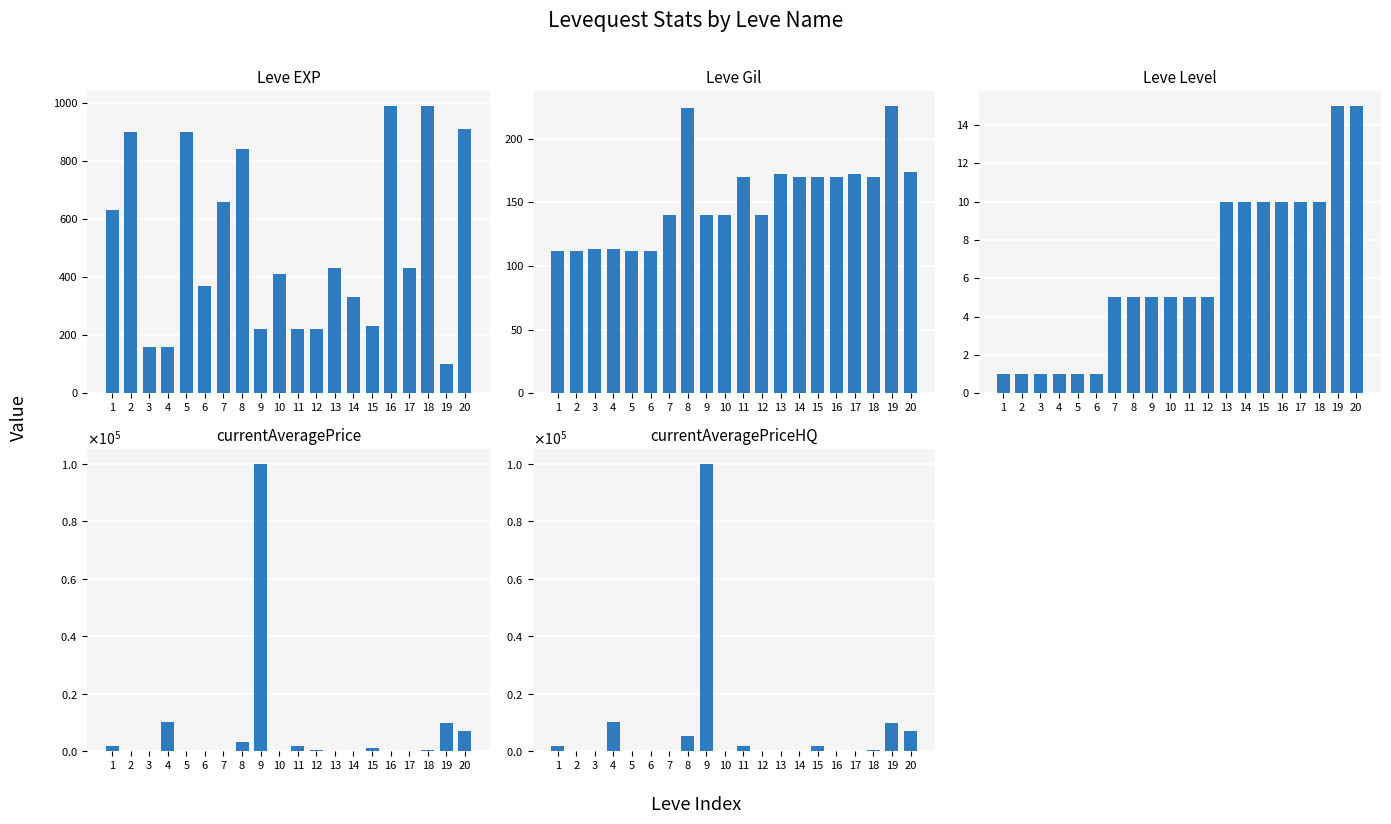

Reading left to right, list all the values displayed in this chart.

Leve EXP: 1=630	2=900	3=160	4=160	5=900	6=370	7=660	8=840	9=220	10=410	11=220	12=220	13=430	14=330	15=230	16=990	17=430	18=990	19=100	20=910
Leve Gil: 1=112	2=112	3=113	4=113	5=112	6=112	7=140	8=224	9=140	10=140	11=170	12=140	13=172	14=170	15=170	16=170	17=172	18=170	19=226	20=174
Leve Level: 1=1	2=1	3=1	4=1	5=1	6=1	7=5	8=5	9=5	10=5	11=5	12=5	13=10	14=10	15=10	16=10	17=10	18=10	19=15	20=15
currentAveragePrice: 1=1999	2=0	3=0	4=10010	5=0	6=0	7=0	8=3080	9=100004	10=0	11=2004	12=500	13=0	14=0	15=1196	16=100	17=0	18=559	19=10006	20=7007
currentAveragePriceHQ: 1=1999	2=0	3=0	4=10010	5=0	6=0	7=0	8=5436	9=100004	10=0	11=2004	12=0	13=0	14=0	15=2000	16=0	17=0	18=313	19=10006	20=7007